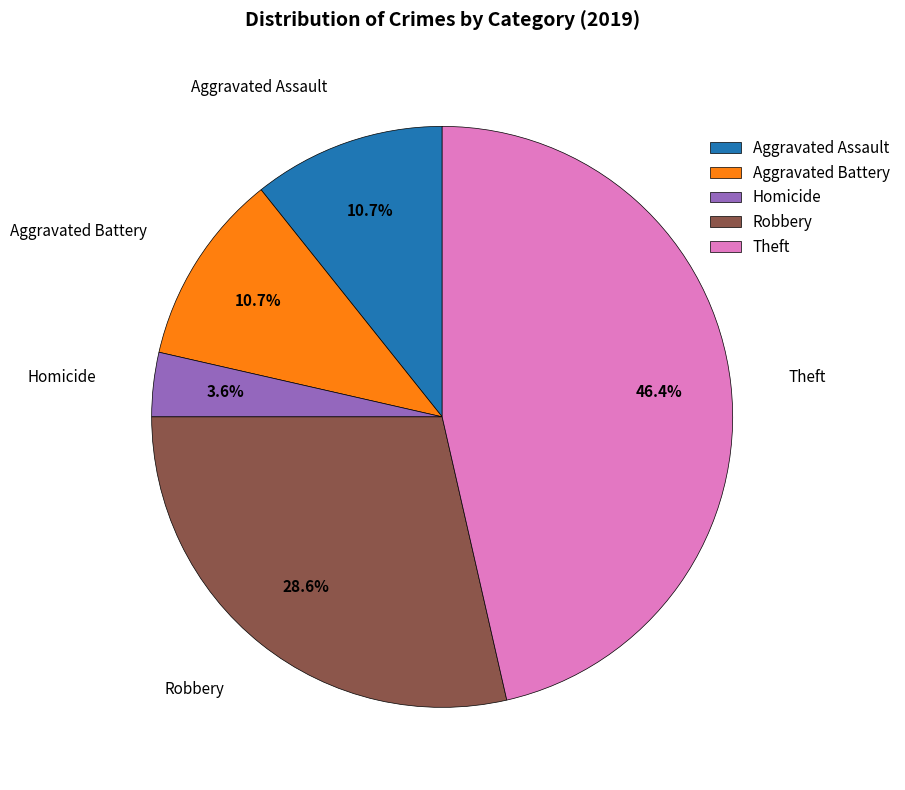

Is there a majority slice in this chart?

No